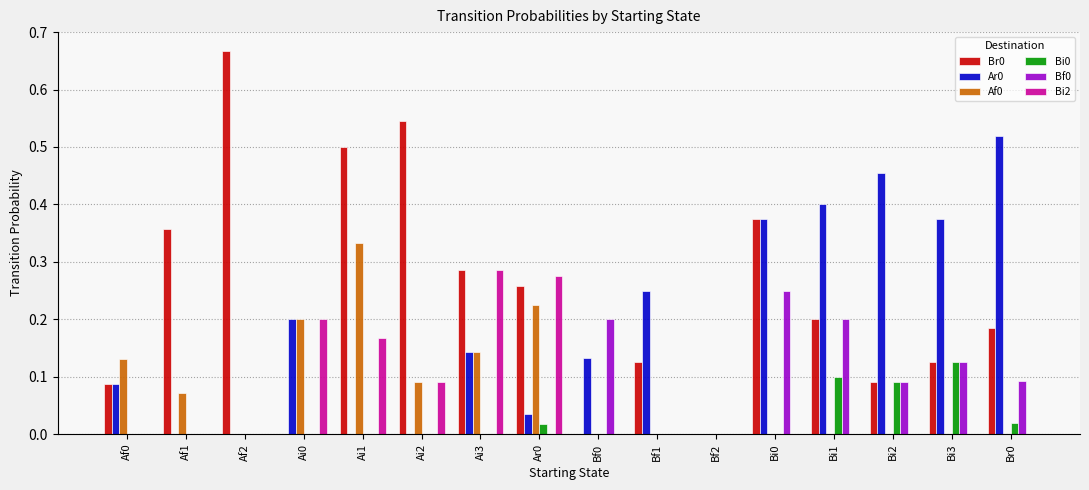

Count the number of categories in the chart.

16